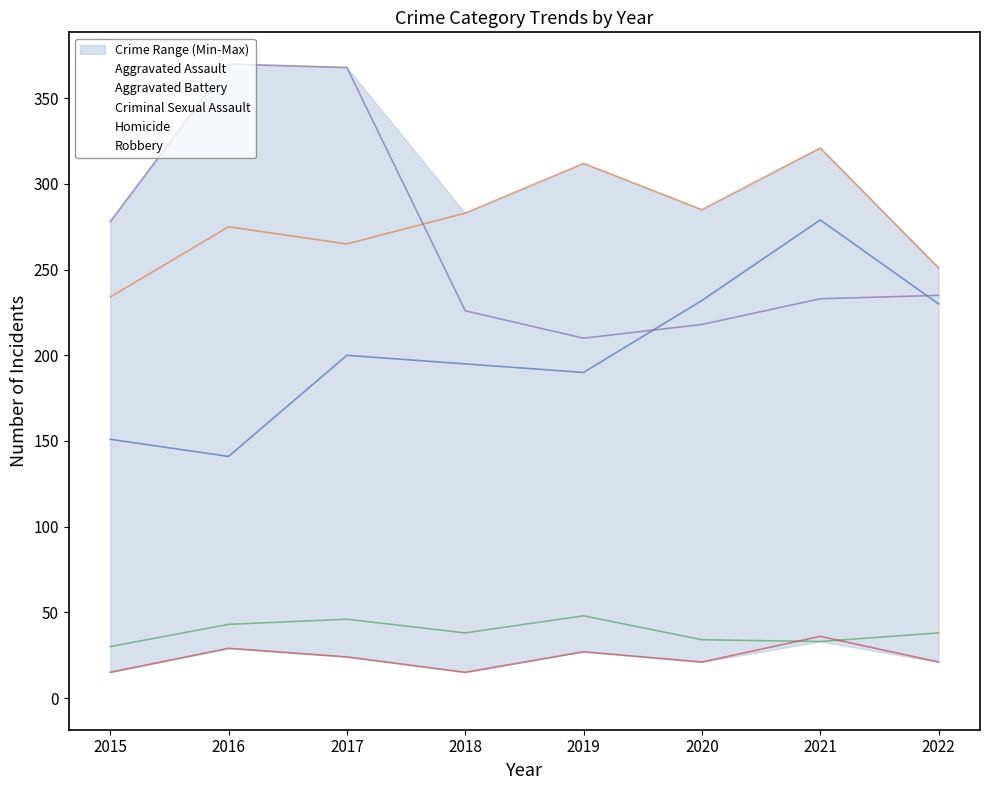

At which label does Criminal Sexual Assault first exceed 38?

2016